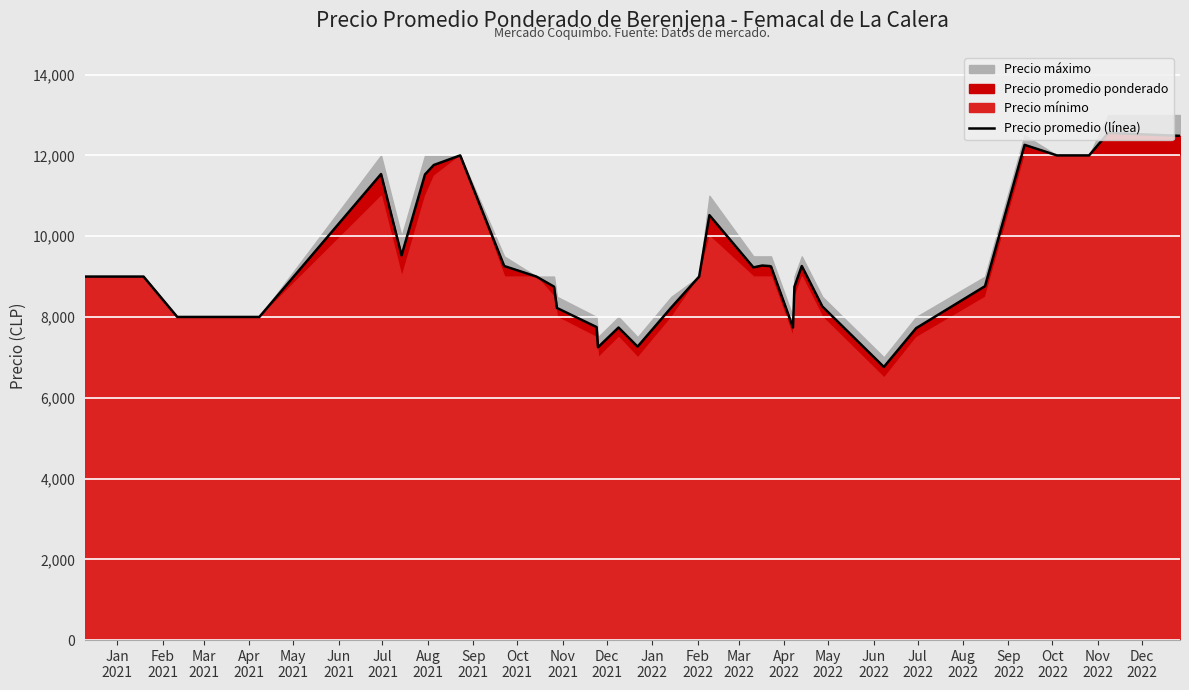

What is the highest value of the Precio promedio (línea) series?

12556